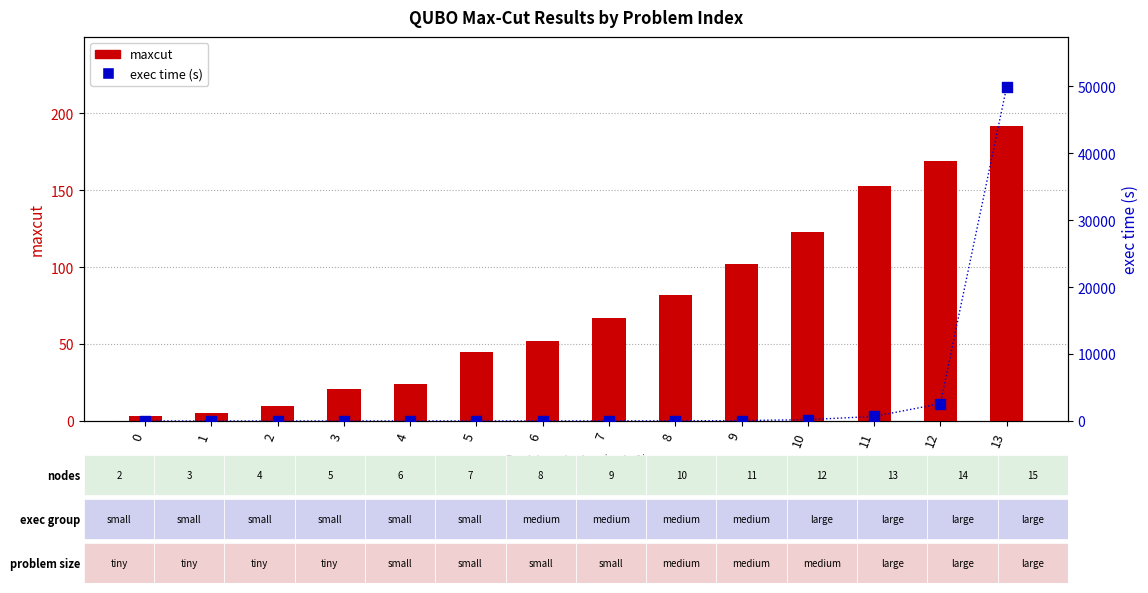

What are all the series names shown in the legend?

maxcut, exec time